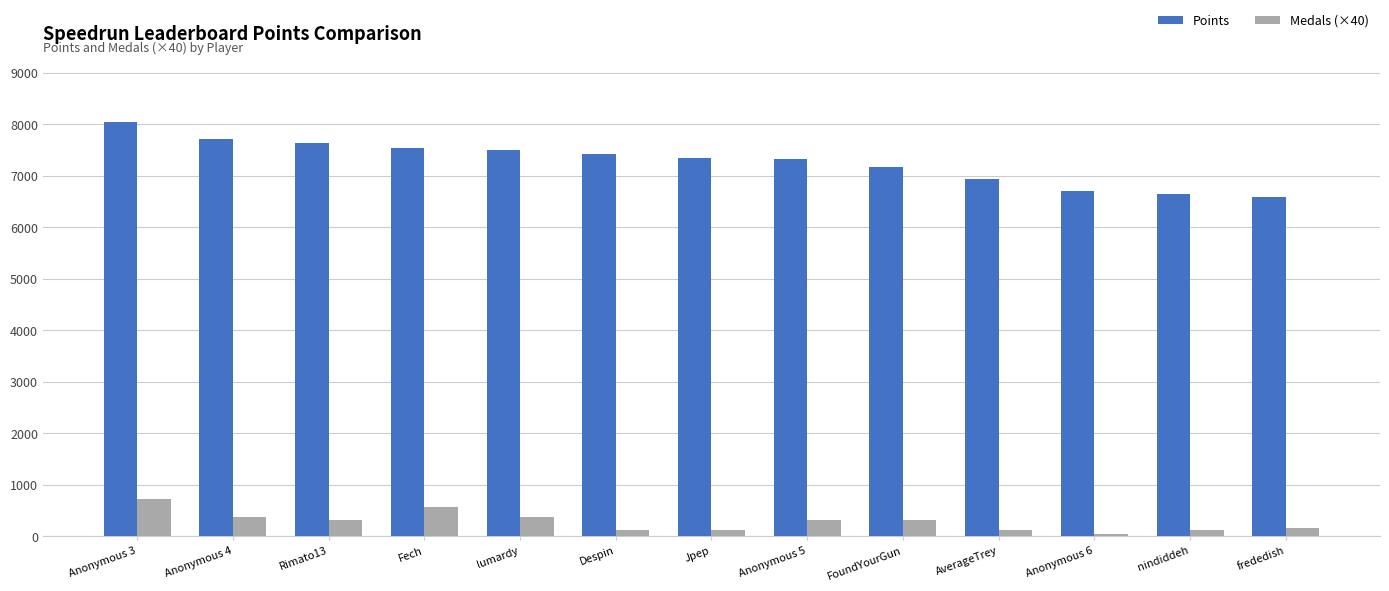

What is the spread (max minus min) of values at lumardy?

7144